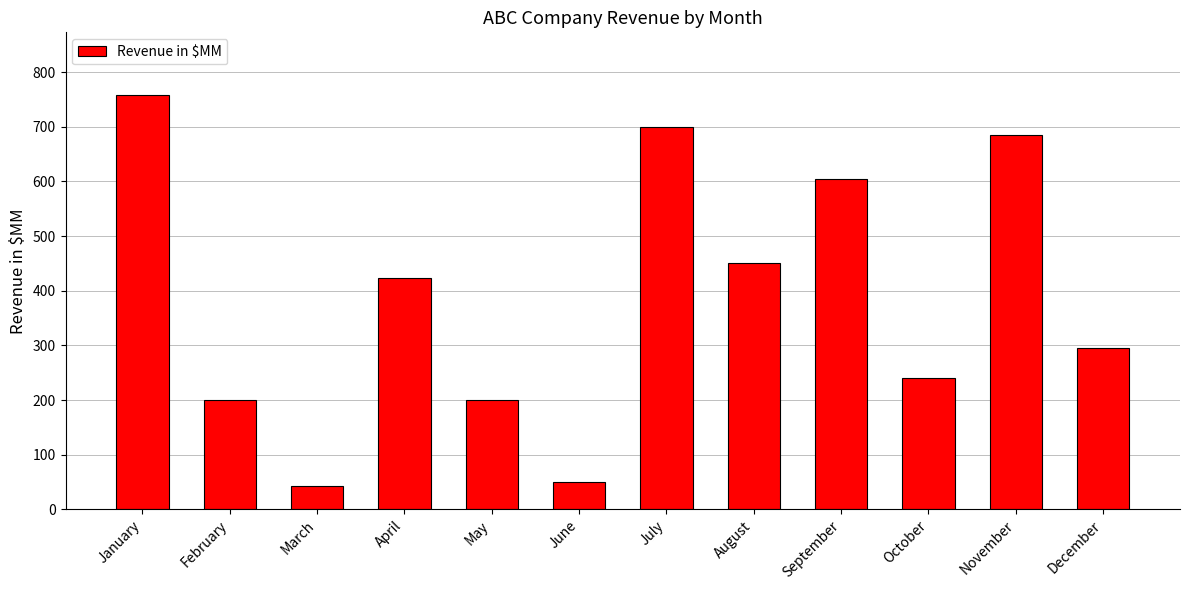

Are the bars grouped side by side (vs. stacked)?

No